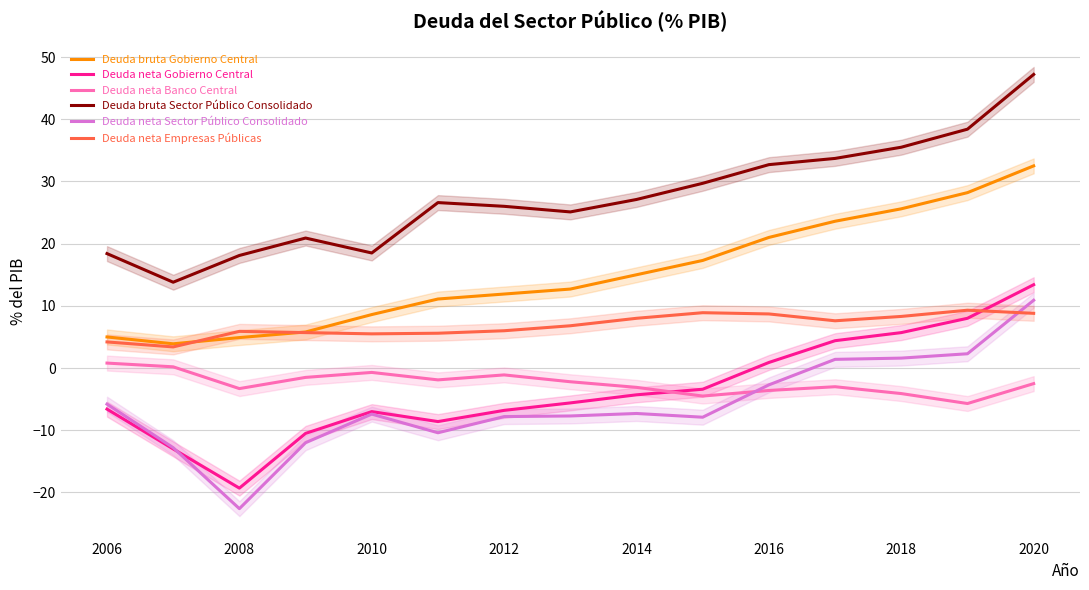

How many values in the Deuda neta Sector Público Consolidado series exceed -7?

6